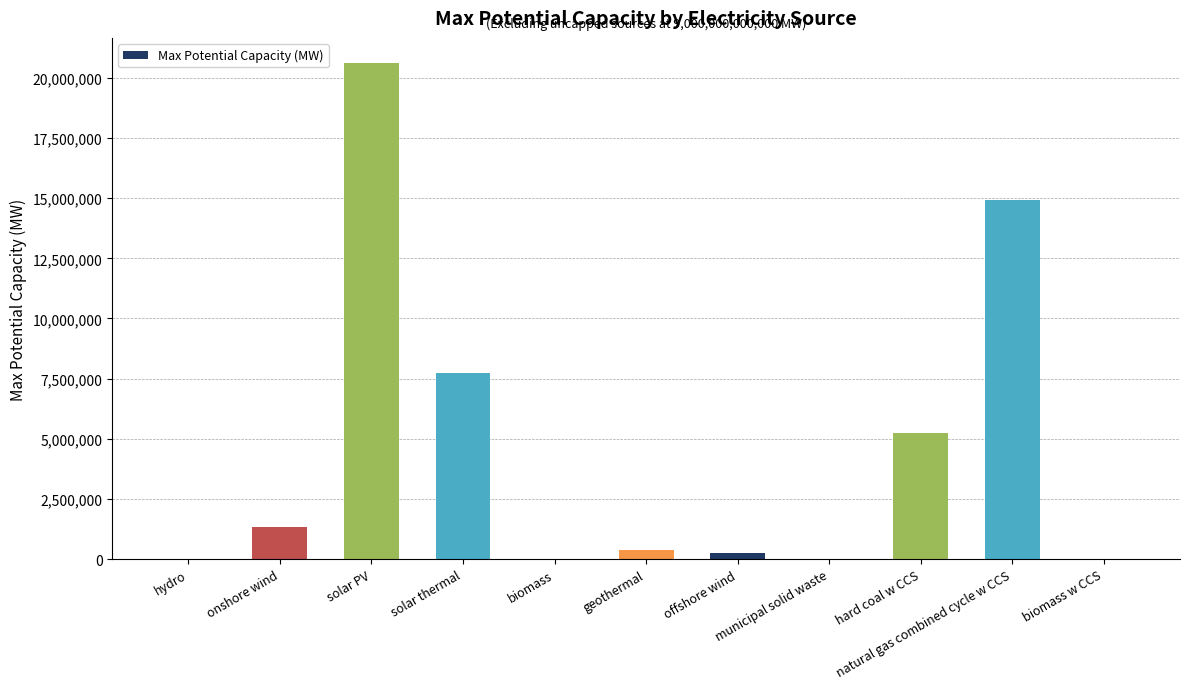

Where is the data nearest to the value 10312843?

solar thermal